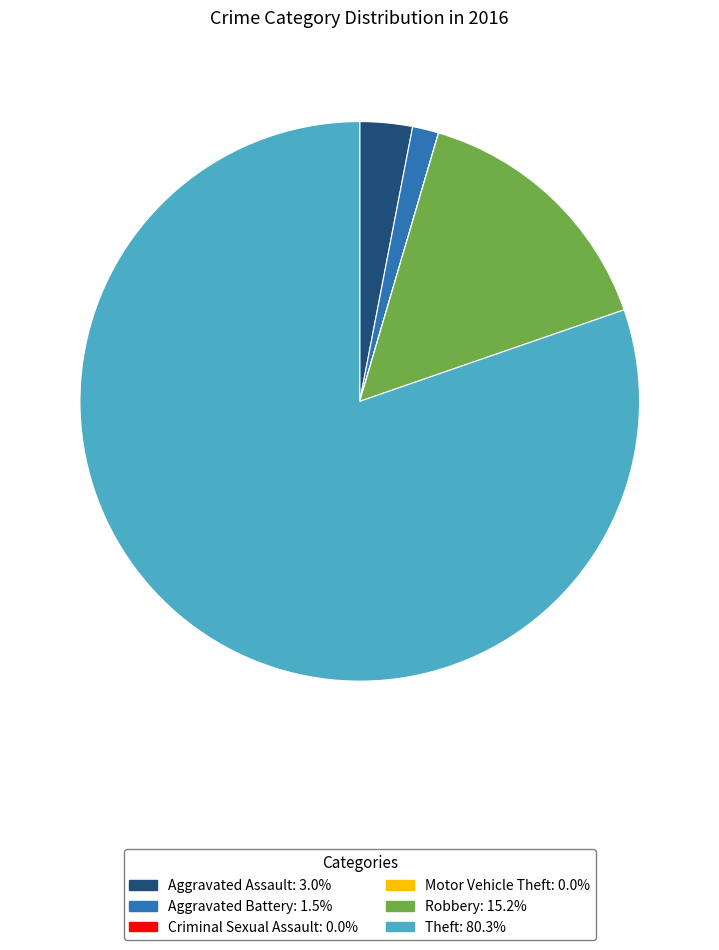

Between Robbery and Aggravated Assault, which is larger?

Robbery